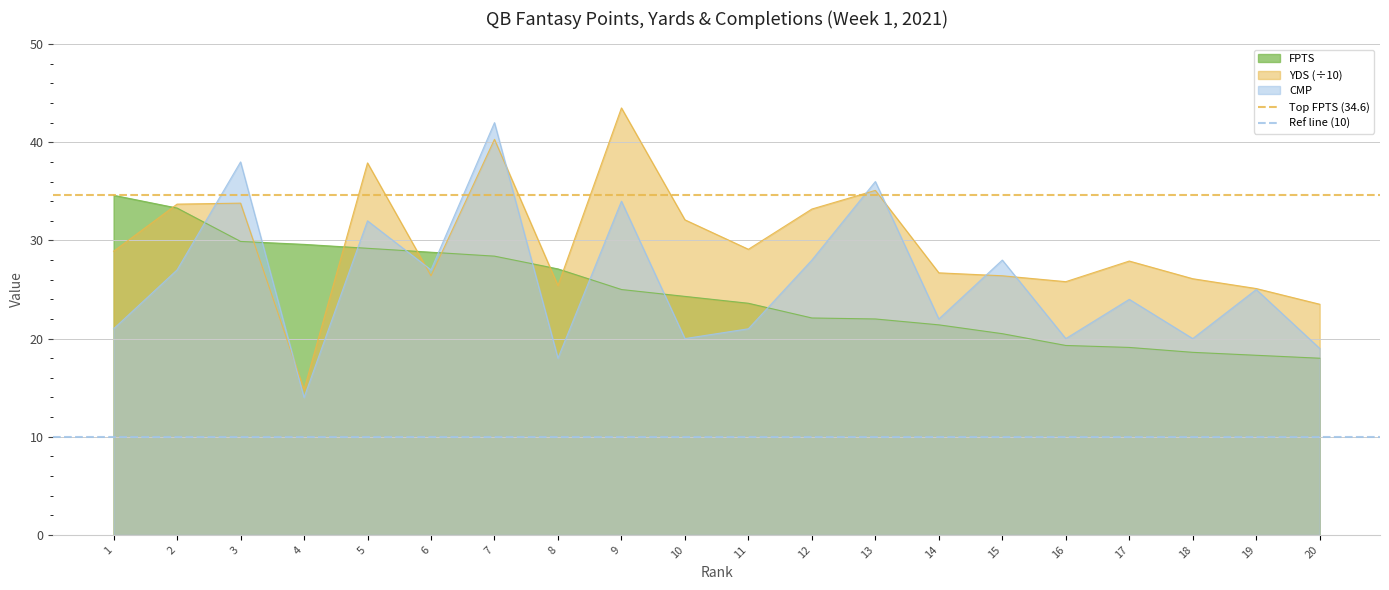

Is the value of FPTS at 11 greater than the value of CMP at 6?

No